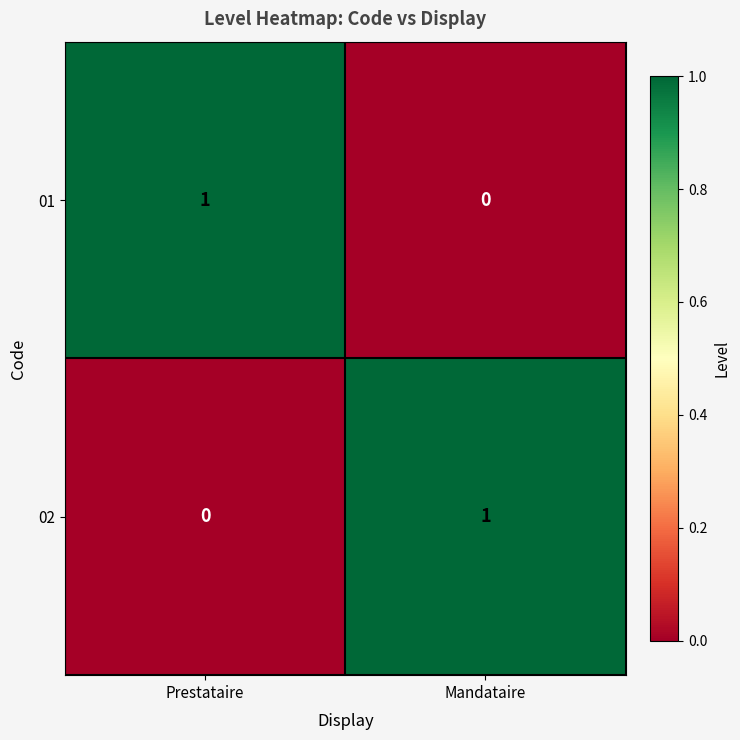

Reading left to right, transcribe all the data shown in this chart.

01: 1	0
02: 0	1